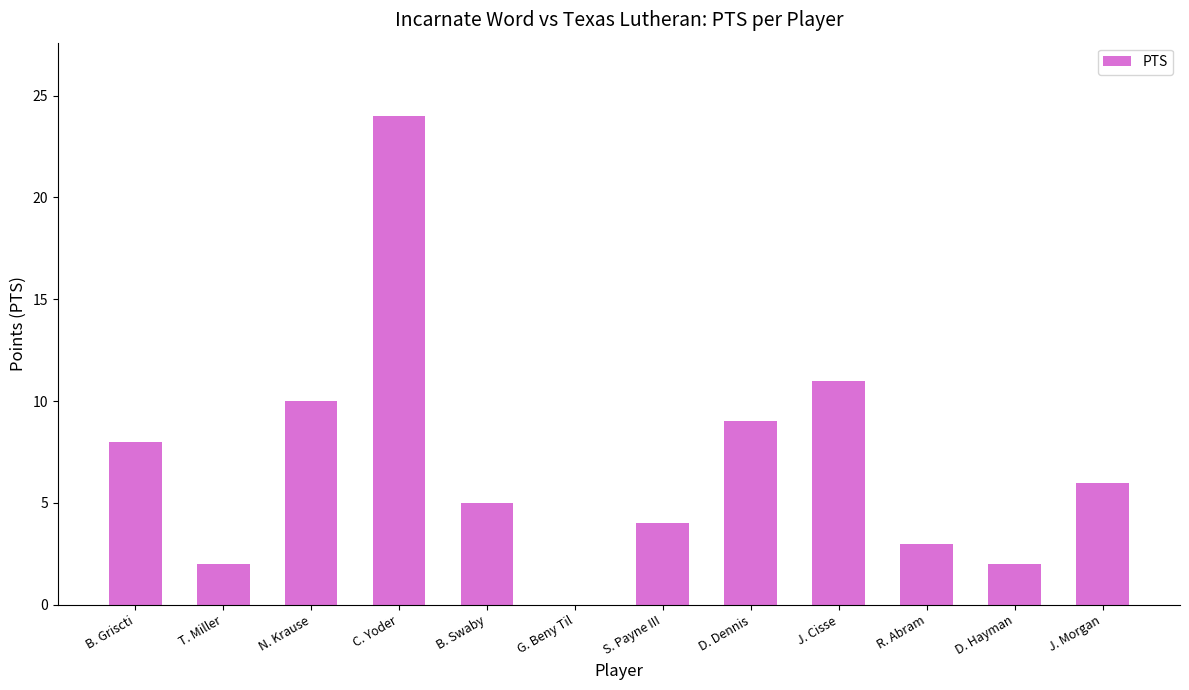

What is the sum of the values at C. Yoder and N. Krause?

34